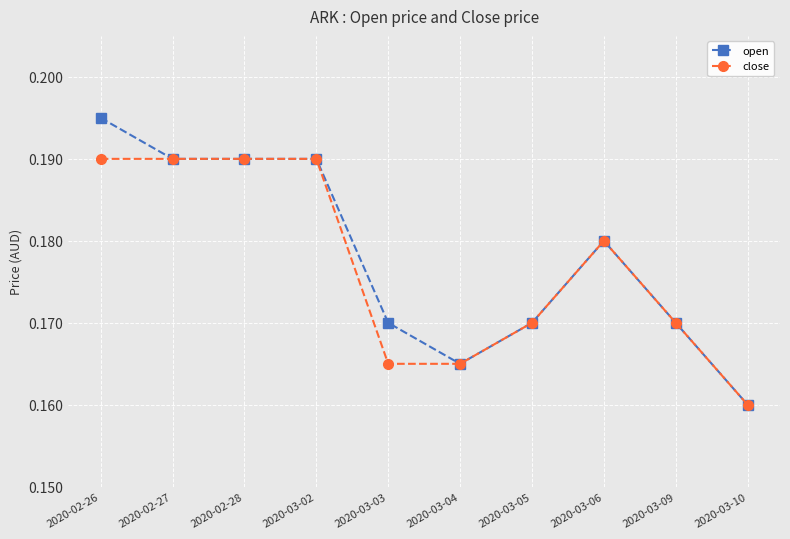

What is the total value across all series at 2020-03-03?

0.3